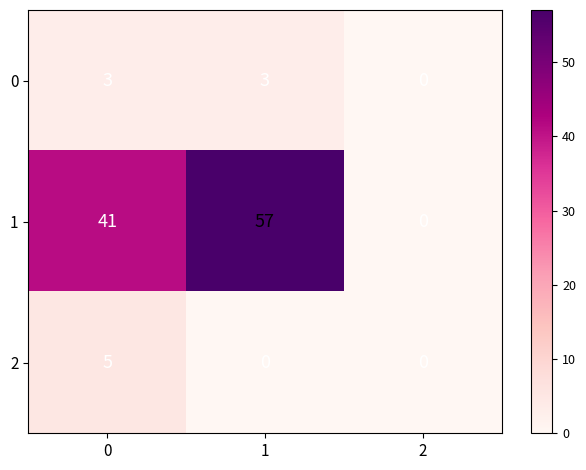

What is the total value across all series at 1?

60